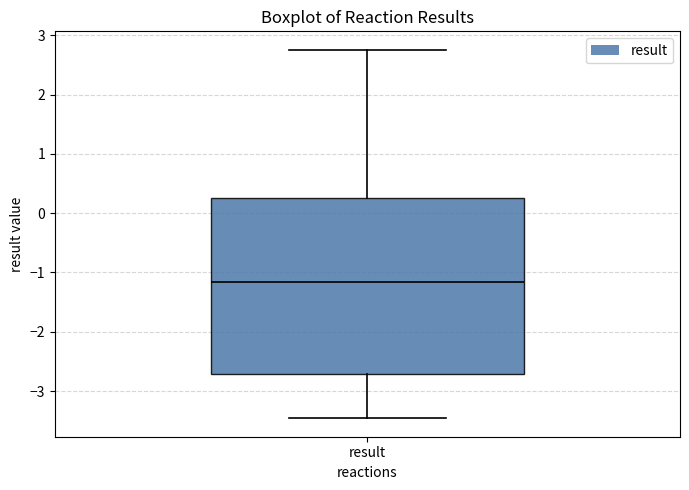

Transcribe this box plot: give where the median line is, the range the box spans, and where the two whiskers end, as read against the y-axis. The values are not printed on the chart, so give them approximately, as read against the axis.

median -1.2, box -2.7 to 0.3, whiskers -3.5 to 2.8